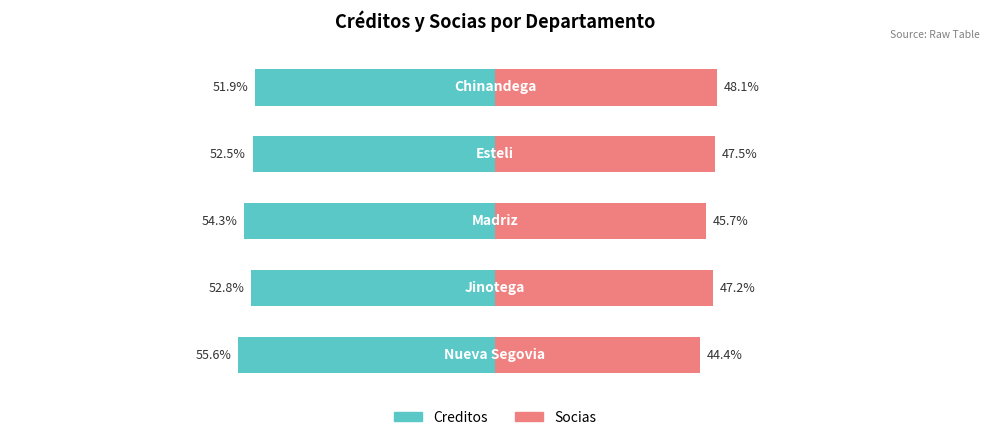

Reading left to right, list all the values displayed in this chart.

Creditos: 0=-55.6	1=-52.8	2=-54.3	3=-52.5	4=-51.9
Socias: 0=44.4	1=47.2	2=45.7	3=47.5	4=48.1